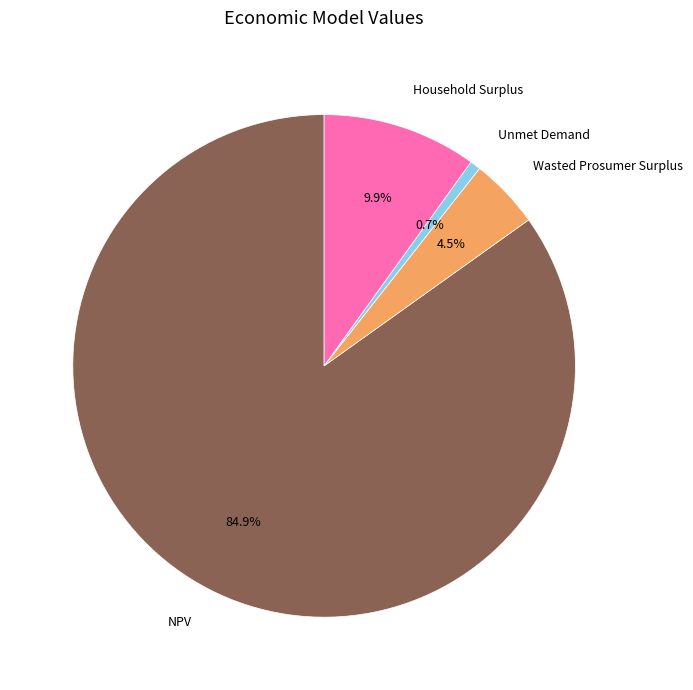

To the nearest percent, what is the difference between the Unmet Demand and Household Surplus slice percentages?

9%